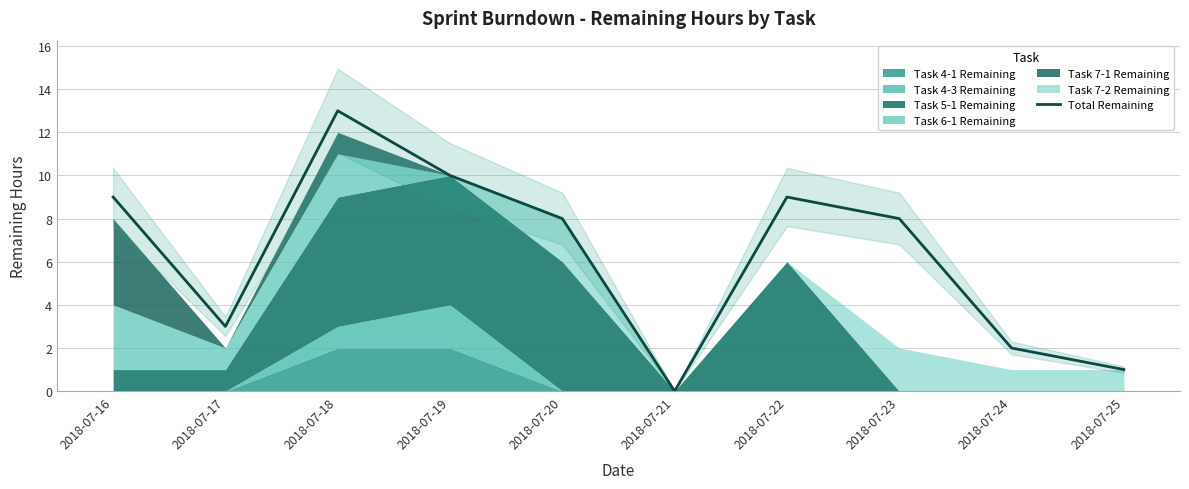

The value at 2018-07-23 is 11. True or false?

False